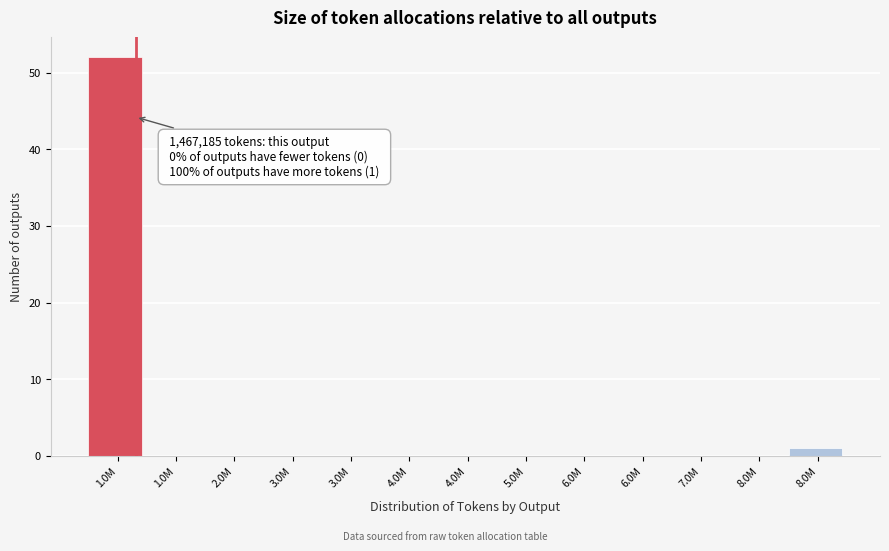

How many series are shown in this chart?

1